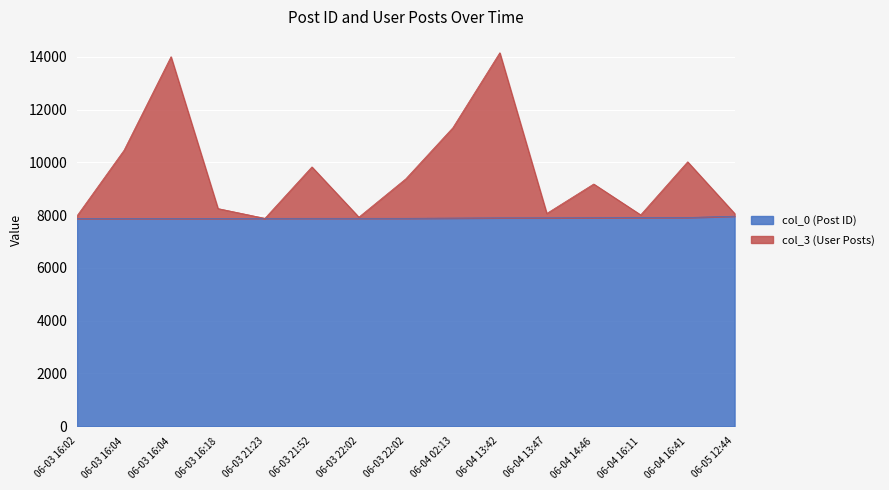

How many values in the col_3 (User Posts) series are below 9178?

7